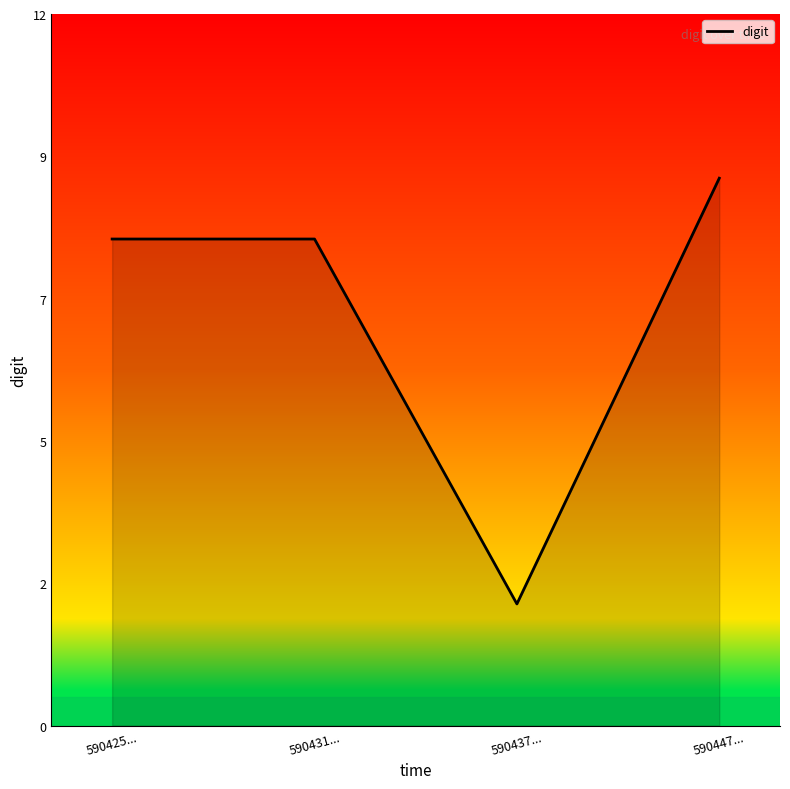

What is the ratio of the value at 590425... to the value at 590437...?

4.0